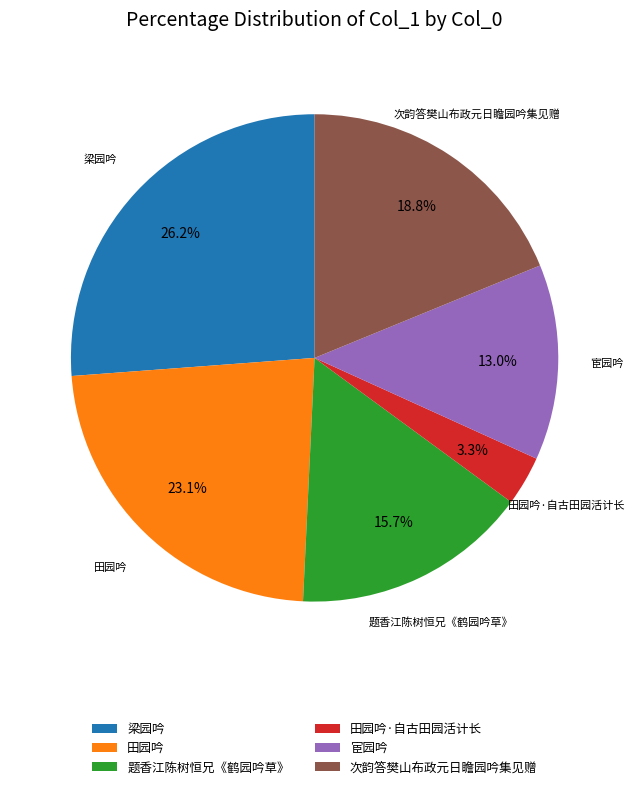

Which category has the biggest portion of the pie?

梁园吟